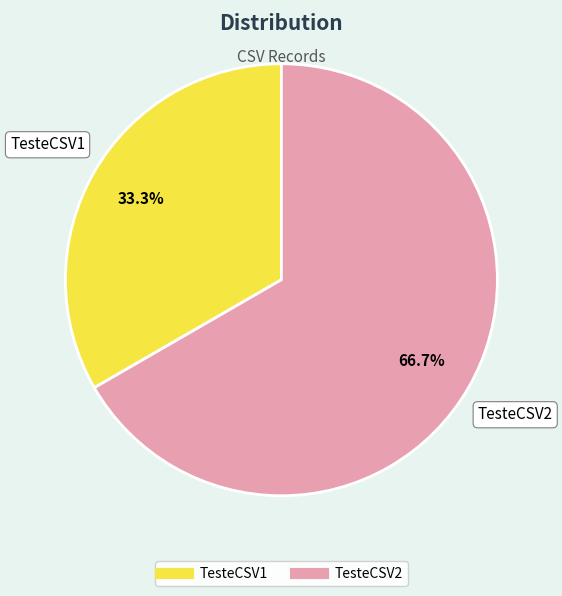

Does TesteCSV2 represent more than half of the total?

Yes